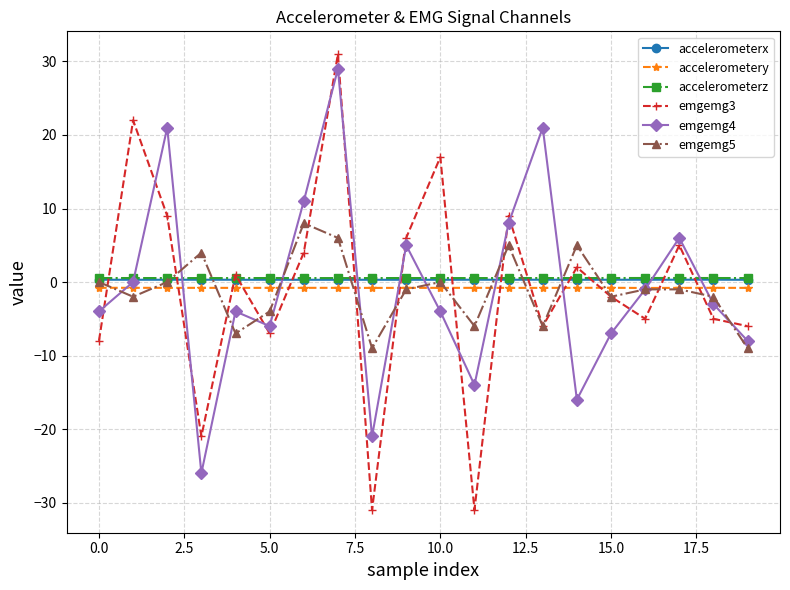

True or false: accelerometery and accelerometerx intersect in this chart.

False